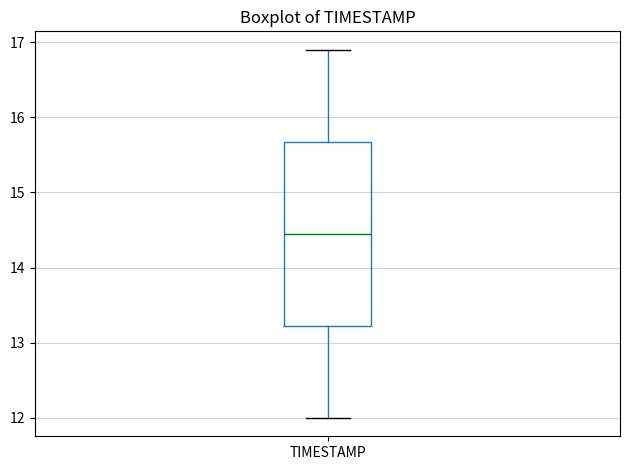

Transcribe this box plot: give where the median line is, the range the box spans, and where the two whiskers end, as read against the y-axis. The values are not printed on the chart, so give them approximately, as read against the axis.

median 14.5, box 13.2 to 15.7, whiskers 12.0 to 16.9